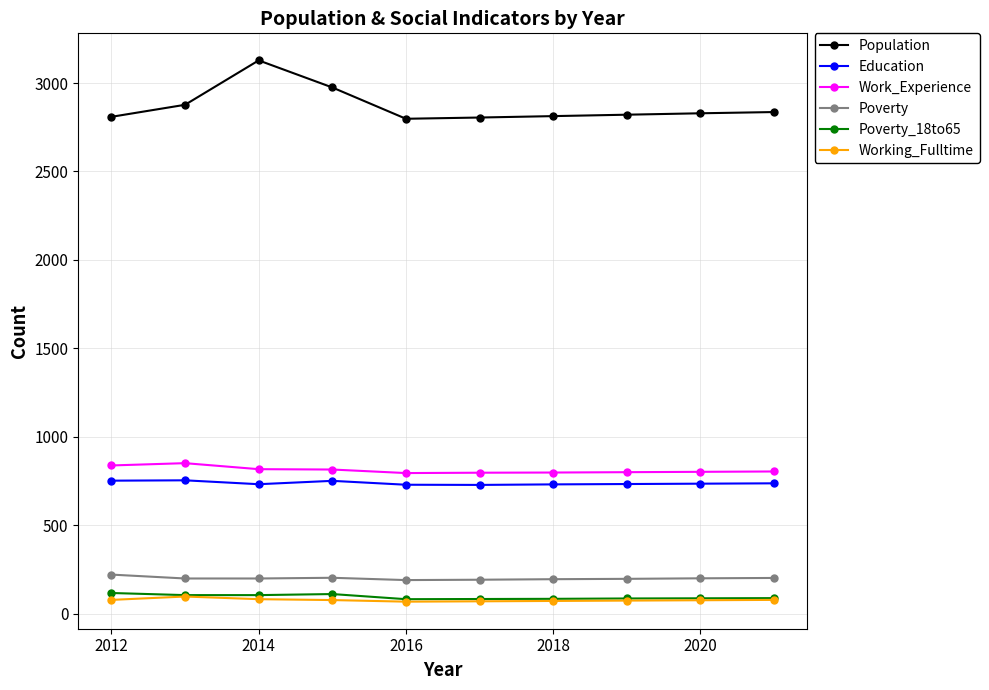

True or false: Poverty and Work_Experience intersect in this chart.

False